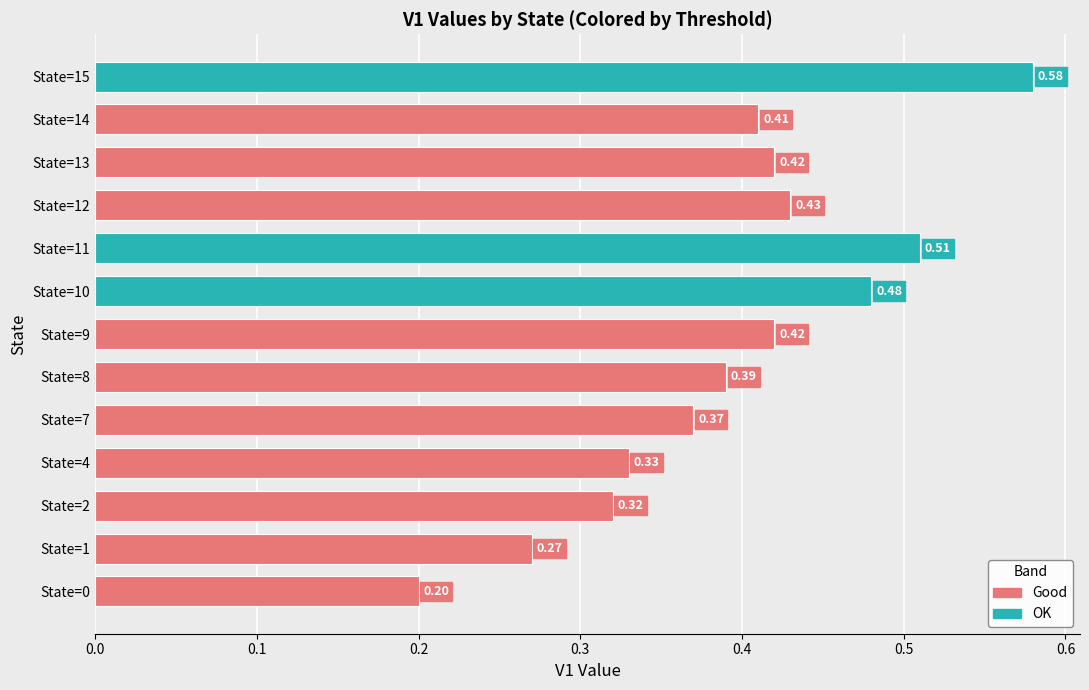

What is the smallest value displayed?

0.2